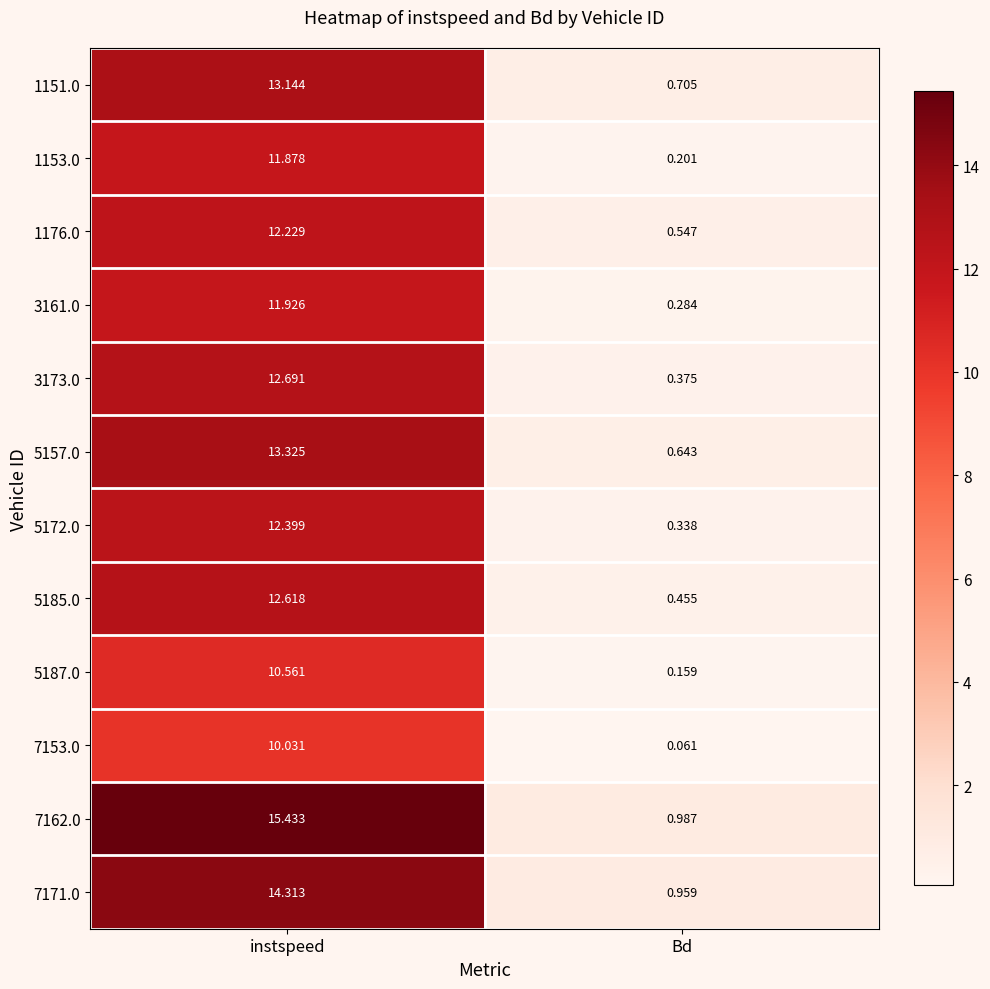

List the series in order of their peak value, highest first.

7162.0, 7171.0, 5157.0, 1151.0, 3173.0, 5185.0, 5172.0, 1176.0, 3161.0, 1153.0, 5187.0, 7153.0